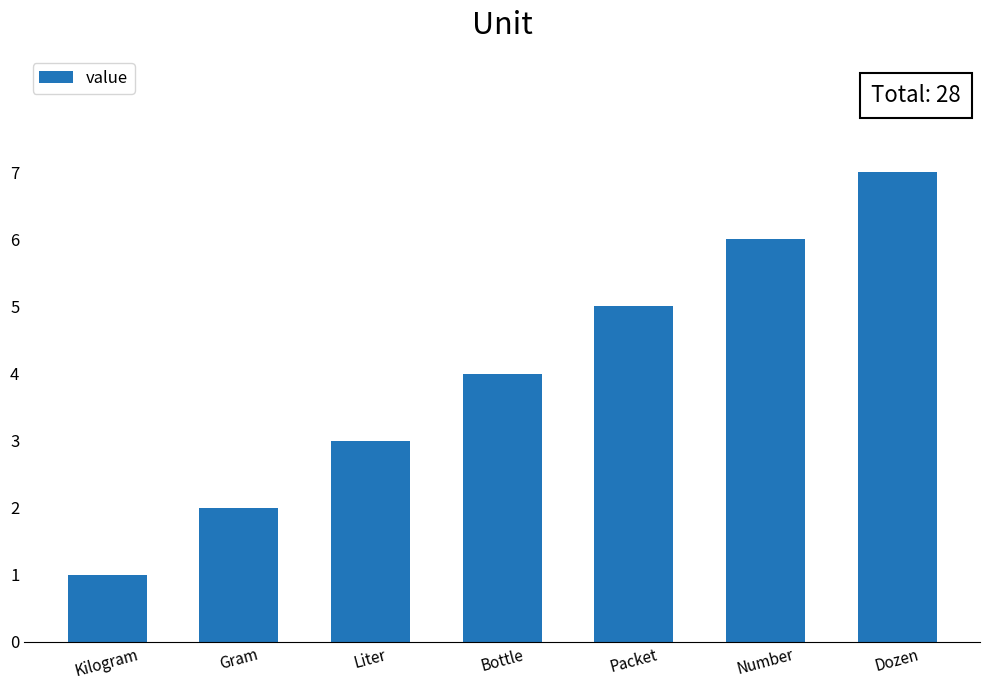

What is the change in value from Kilogram to Bottle?

+3